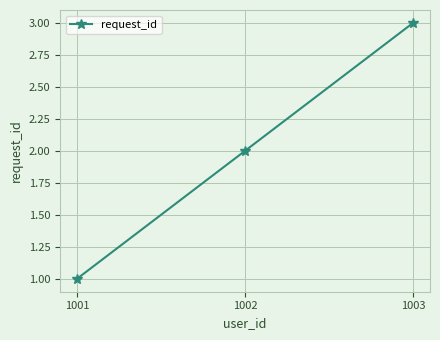

What value does the data have at 1001?

1